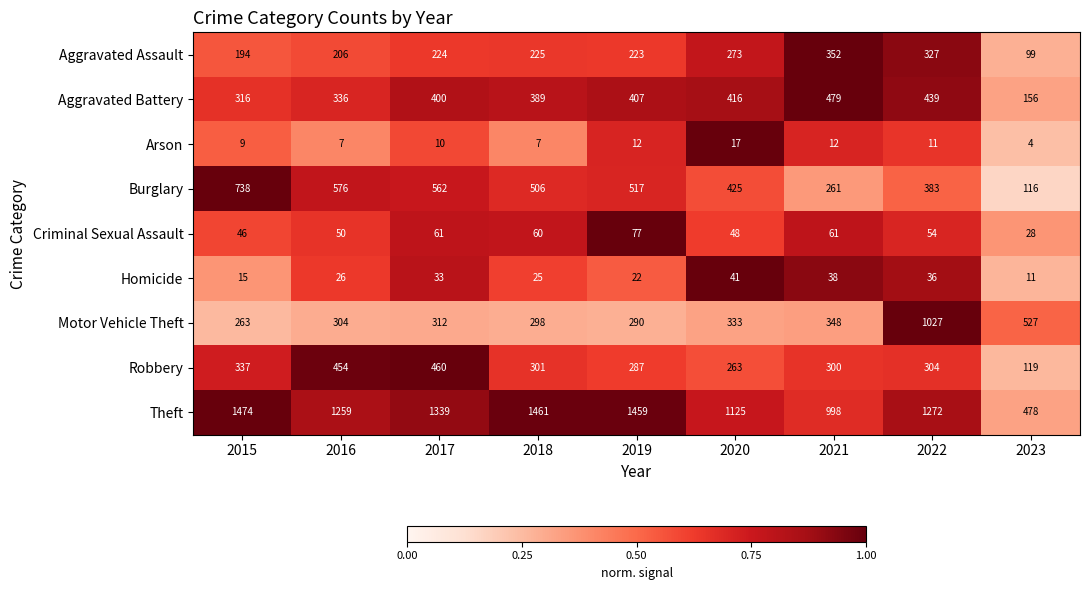

At which label does Aggravated Assault reach its peak?

2021